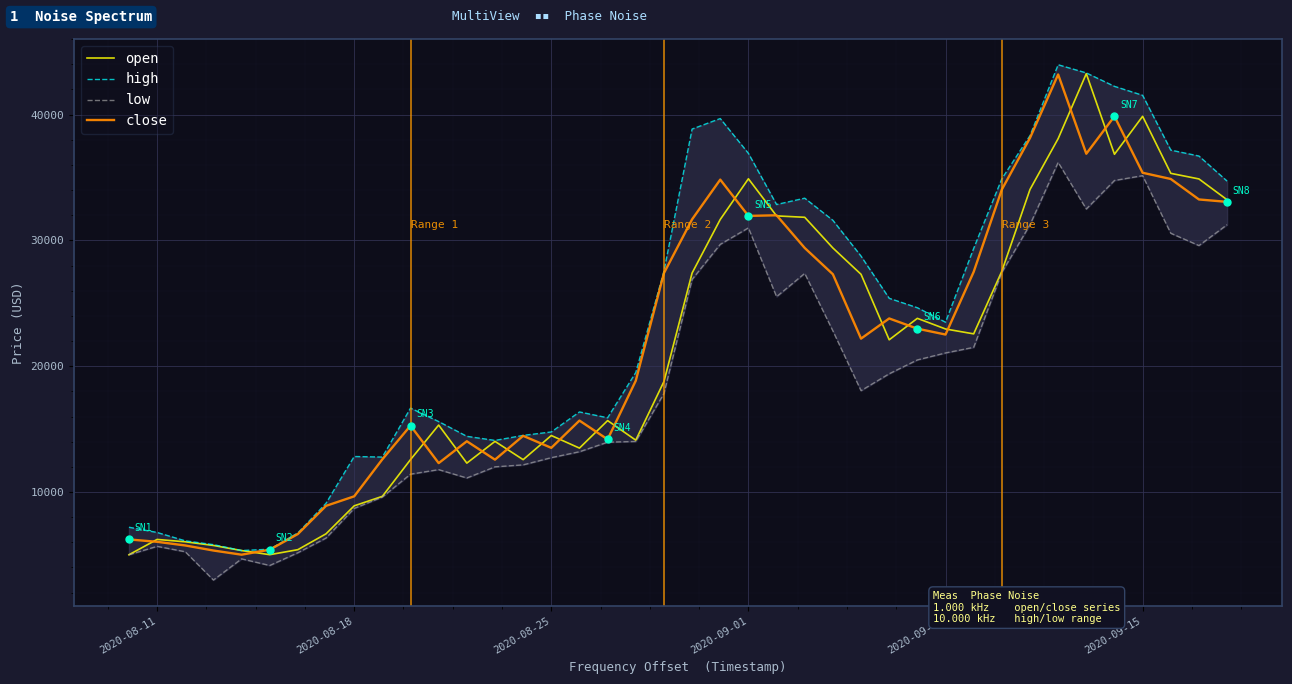

Which series has the widest spread of values?

high